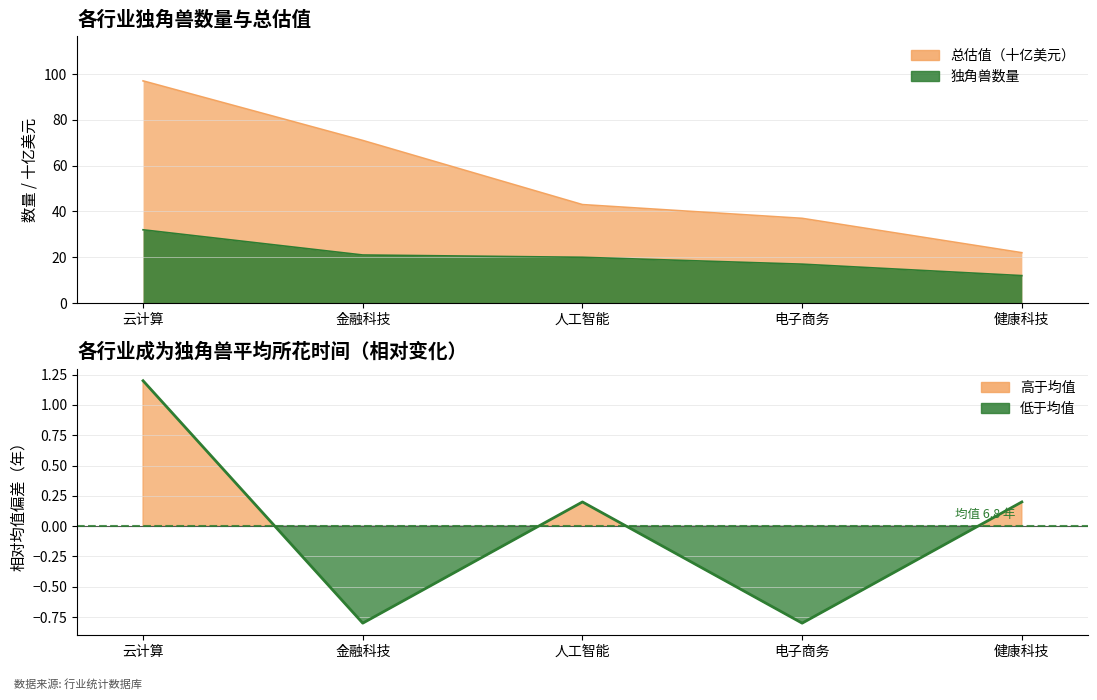

True or false: 成为独角兽平均所花时间（年） and 独角兽数量 cross at least once.

False